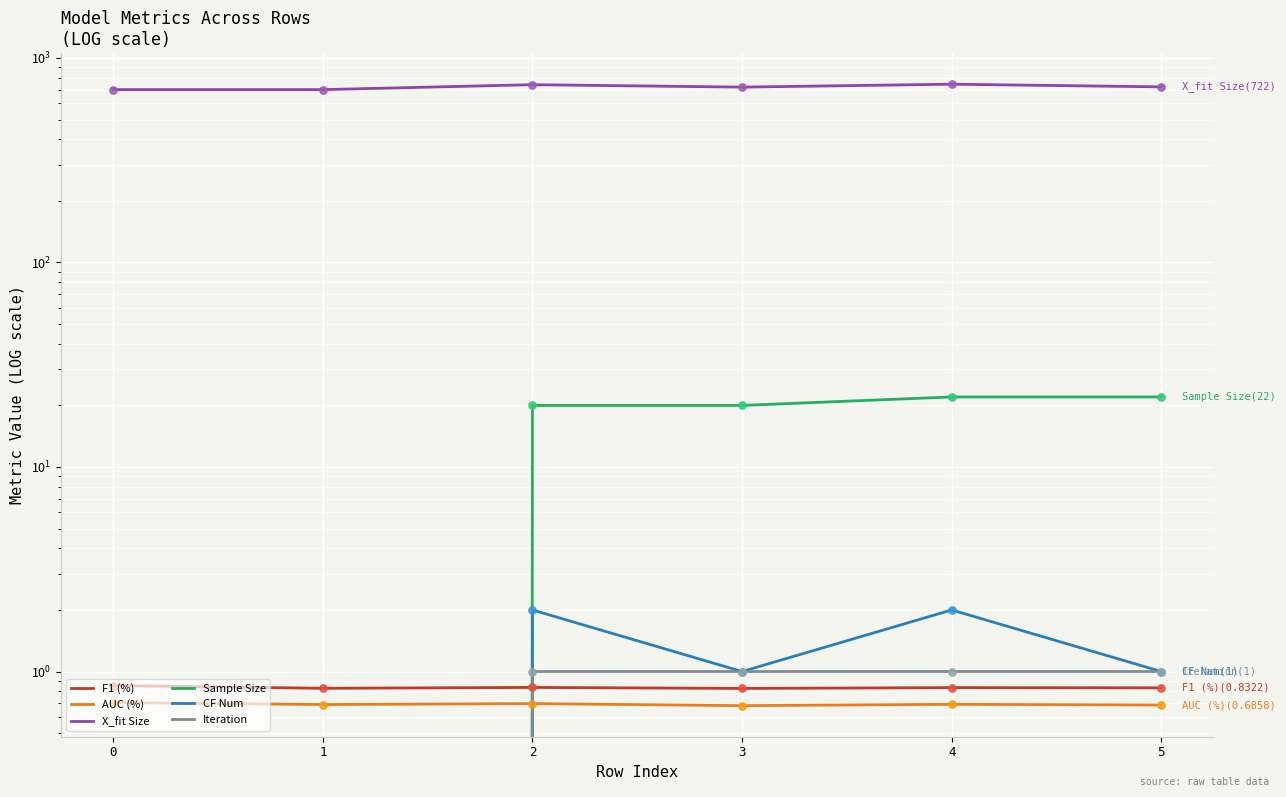

Which series has the largest total across all categories?

X_fit Size